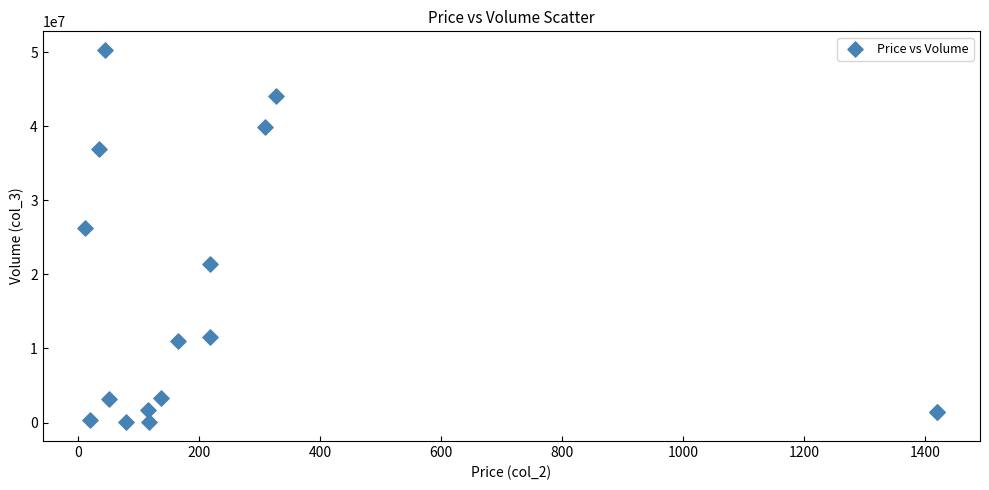

What Y value in the scatter plot is closest to 25163875?

26202830